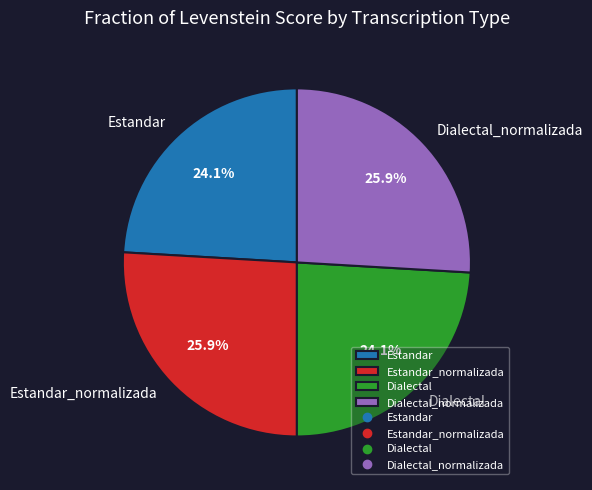

What is the ratio of the value at Dialectal to the value at Dialectal_normalizada?

0.9